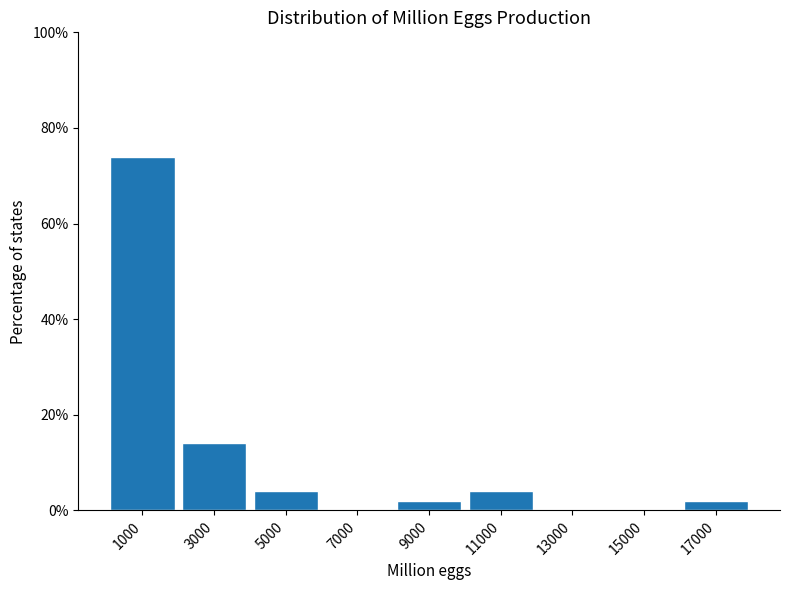

How tall is the bar that spans 8000 to 10000 on the x-axis? The values are not printed on the chart, so give them approximately, as read against the axis.

2